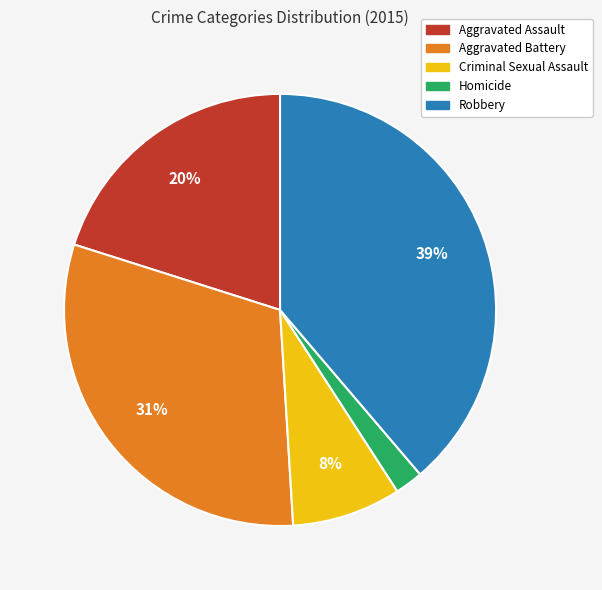

The Aggravated Assault slice represents 20% of the pie. True or false?

True